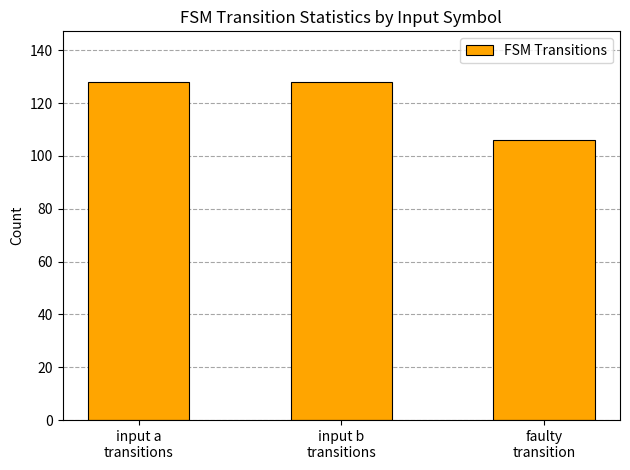

Reading left to right, transcribe all the data shown in this chart.

input a
transitions=128	input b
transitions=128	faulty
transition=106